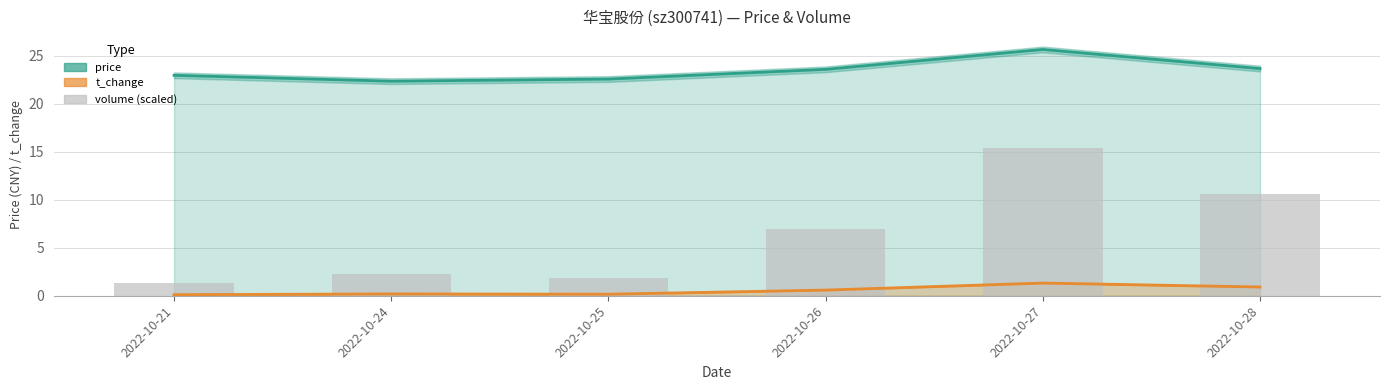

What is the value of the price bar at the 5th from the left?

25.6